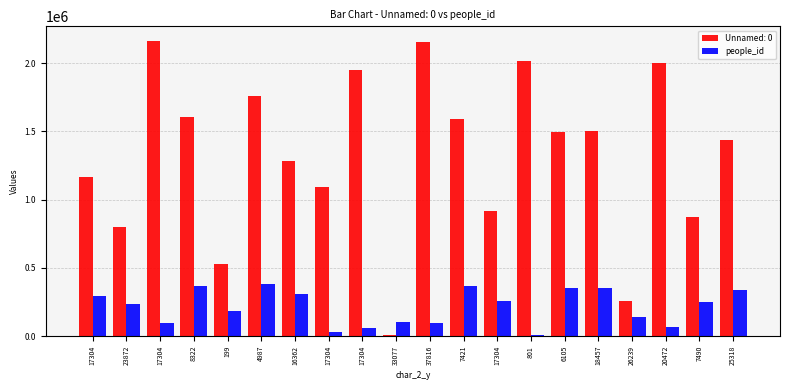

How many data points does each series have?

20